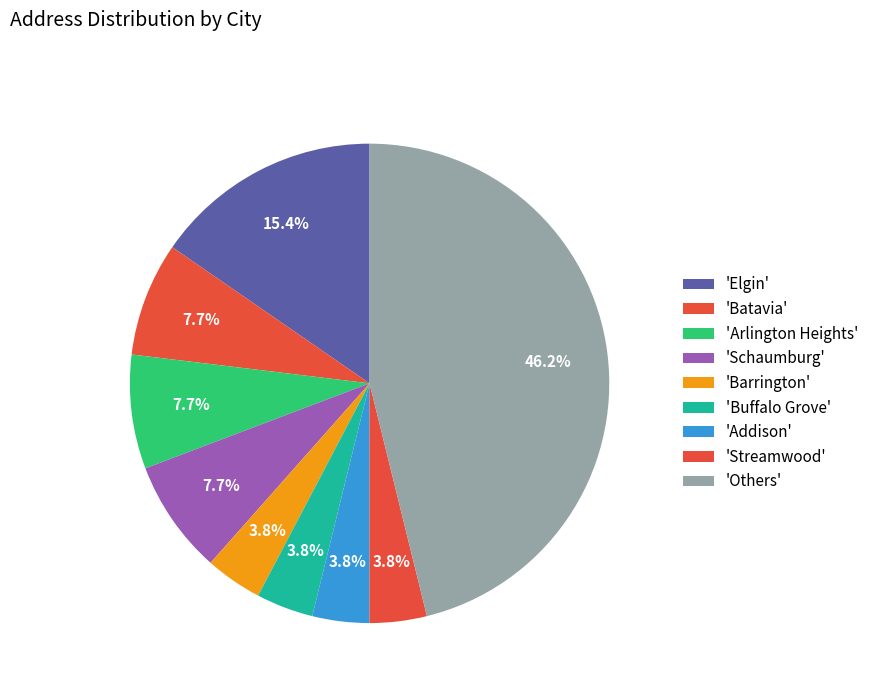

How many slices are in this pie chart?

9